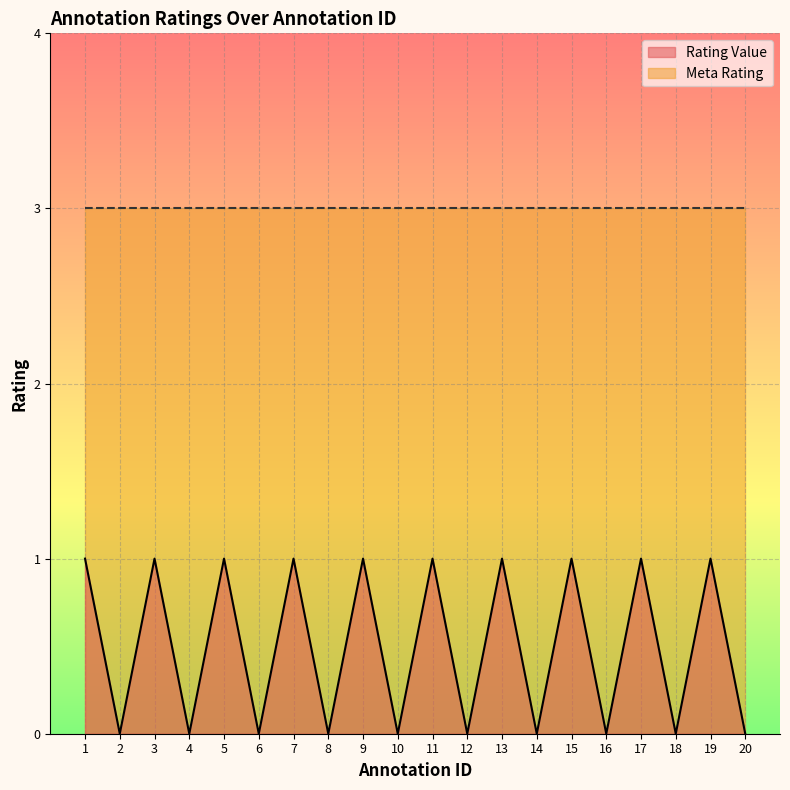

Reading left to right, list all the values displayed in this chart.

1=1	2=0	3=1	4=0	5=1	6=0	7=1	8=0	9=1	10=0	11=1	12=0	13=1	14=0	15=1	16=0	17=1	18=0	19=1	20=0